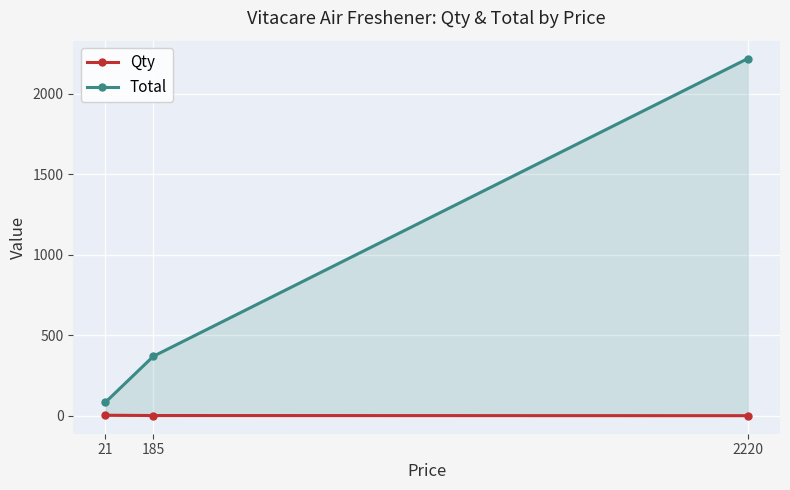

How many data points in Total are above 370?

1